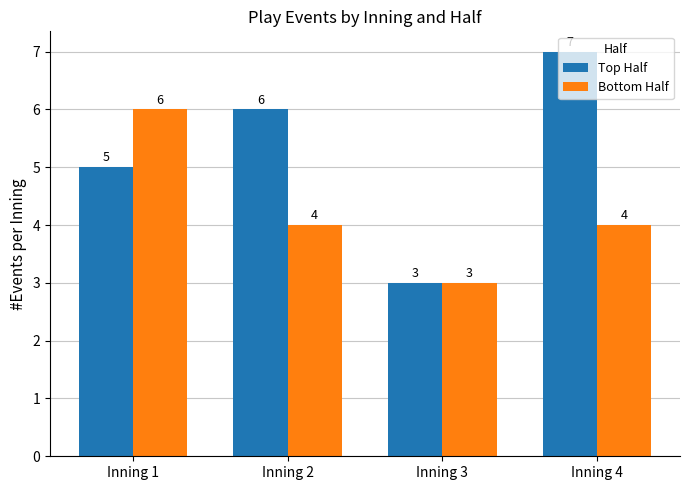

Which series has the largest total across all categories?

Top Half